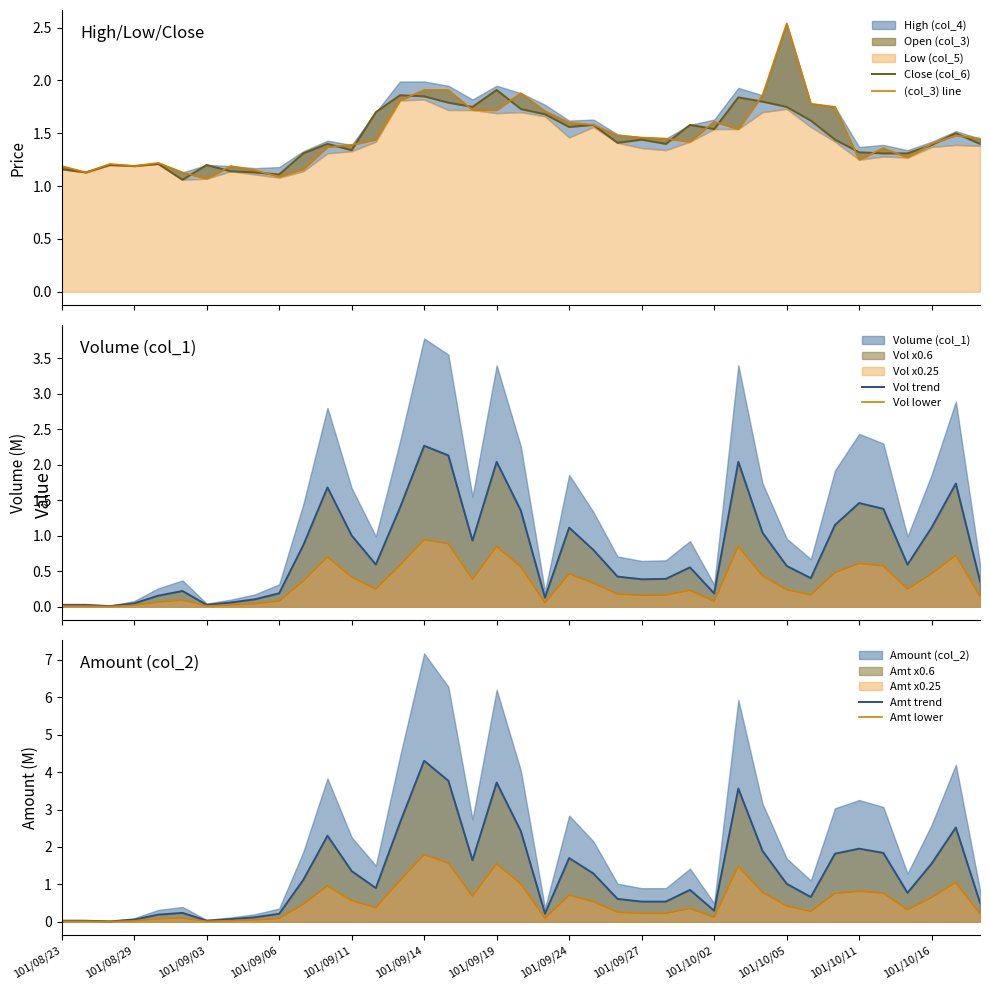

Is it true that Amt lower equals 0.2 at 101/09/27?

True